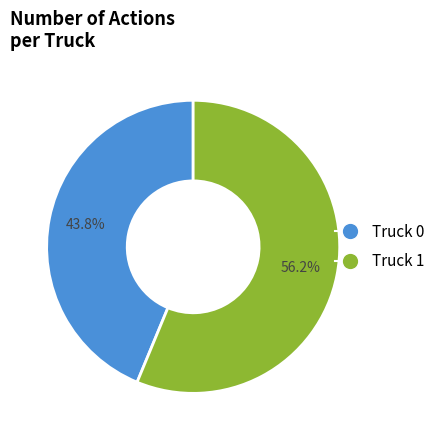

To the nearest percent, what portion does Truck 0 represent?

44%